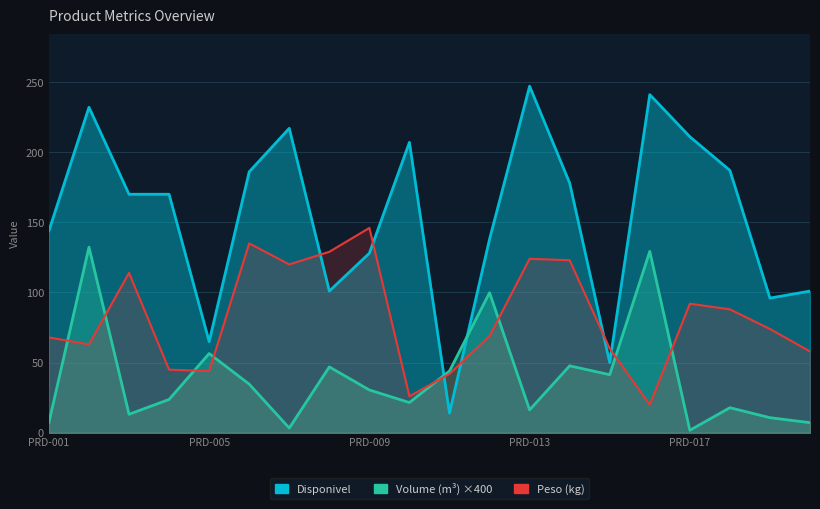

True or false: Disponivel and Peso (kg) cross at least once.

True